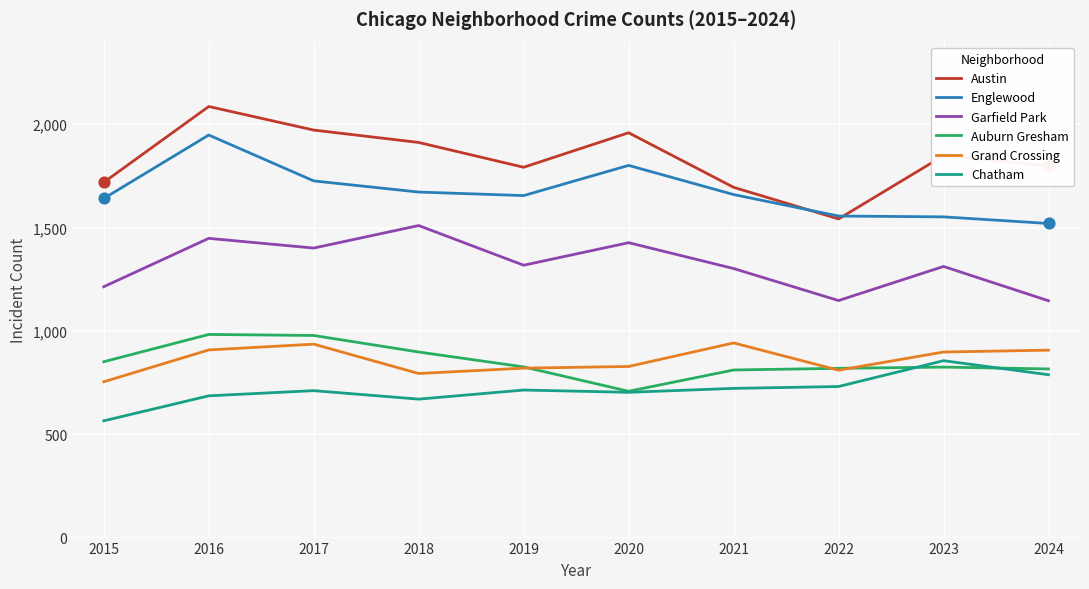

Is the value of Austin at 2018 greater than the value of Auburn Gresham at 2018?

Yes